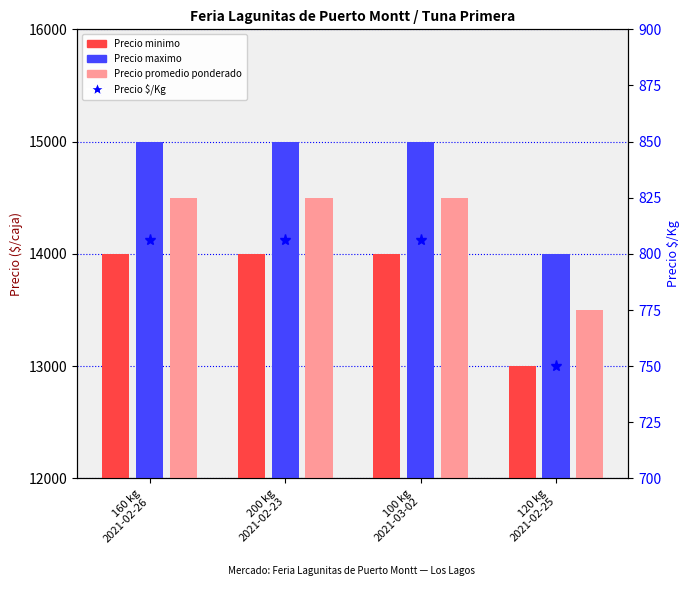

Rank the series at 100 kg
2021-03-02 from lowest to highest value.

Precio $/Kg, Precio minimo, Precio promedio ponderado, Precio maximo